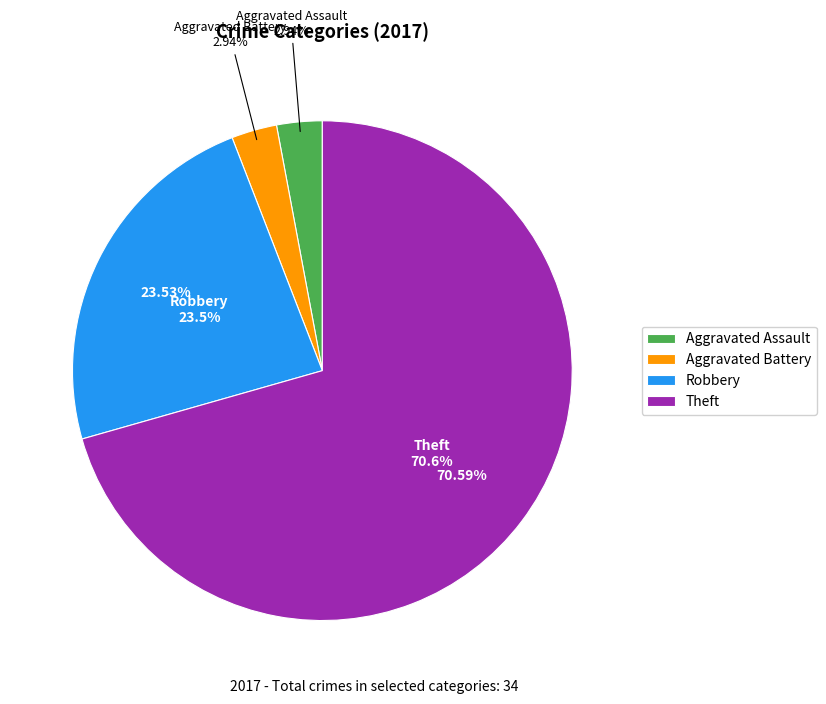

To the nearest percent, what is the combined percentage of Aggravated Battery and Aggravated Assault?

6%